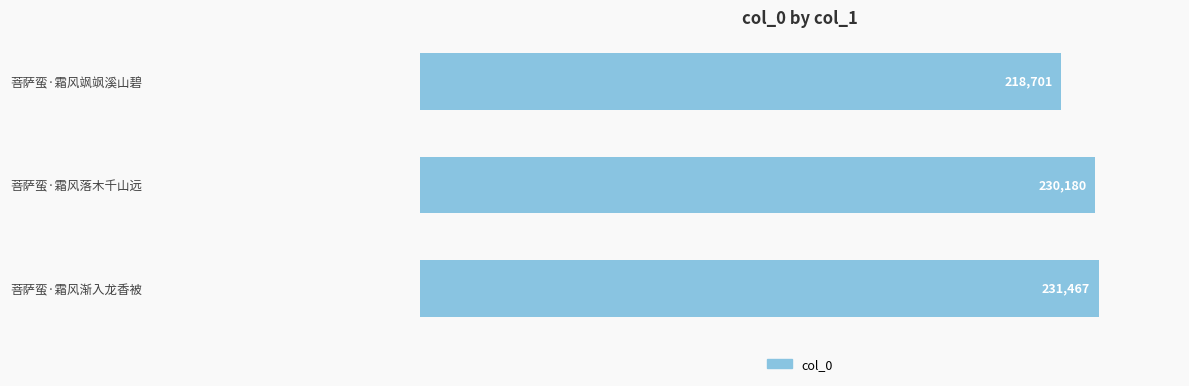

What is the difference between the maximum and minimum values?

12766